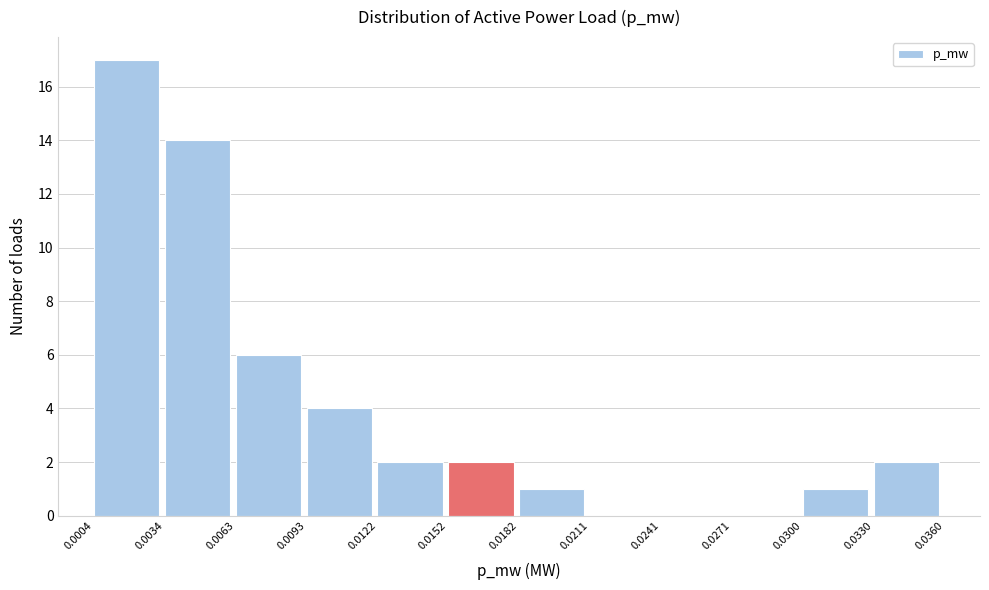

Reading left to right, list every bar in this chart as the range it spans on the x-axis followed by its height. The values are not printed on the chart, so give them approximately, as read against the axis.

0.0004 to 0.0034: 17
0.0034 to 0.0063: 14
0.0063 to 0.0093: 6
0.0093 to 0.0122: 4
0.0122 to 0.0152: 2
0.0152 to 0.0182: 2
0.0182 to 0.0211: 1
0.0211 to 0.0241: 0
0.0241 to 0.0271: 0
0.0271 to 0.0300: 0
0.0300 to 0.0330: 1
0.0330 to 0.0360: 2